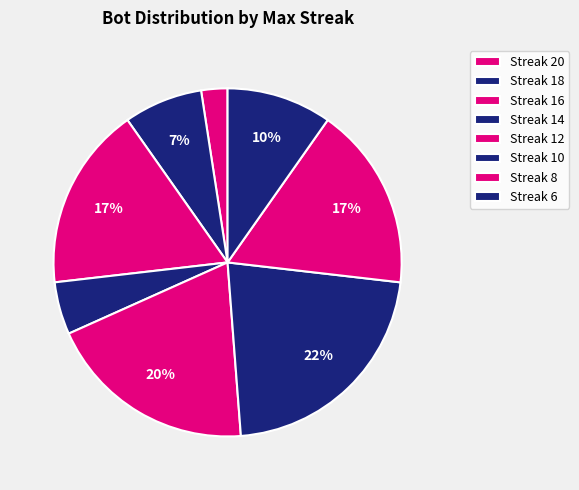

To the nearest percent, what is the difference between the largest and smallest slice percentages?

20%